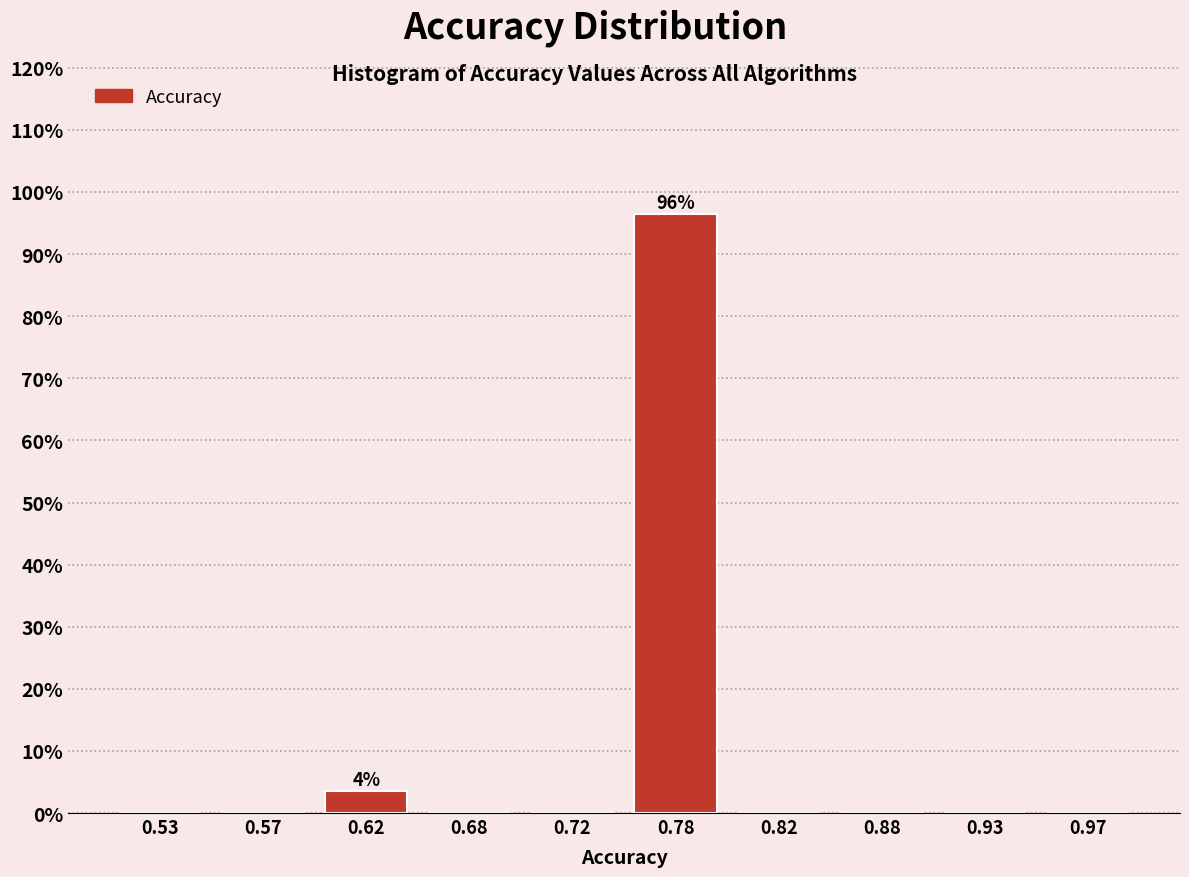

Which range on the x-axis has the tallest bar?

0.75 to 0.80